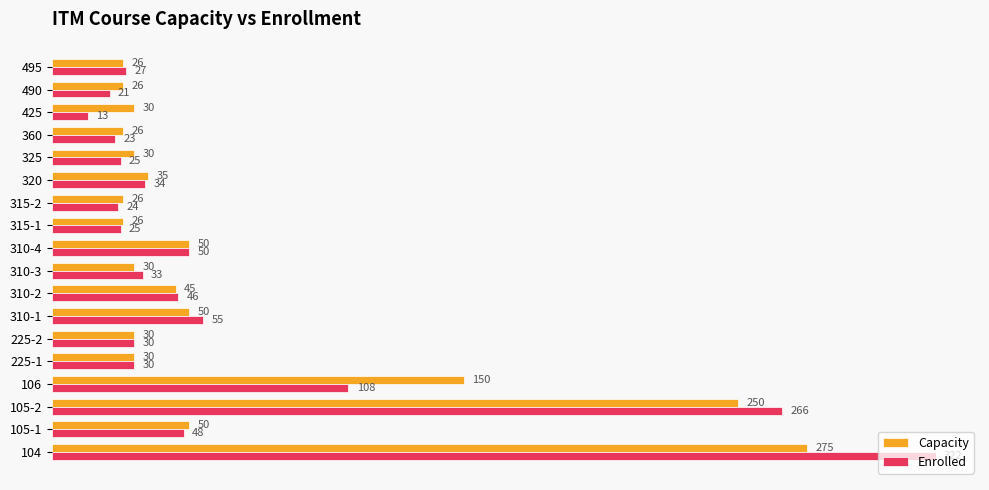

At 106, list the series in order from smallest to largest.

Enrolled, Capacity